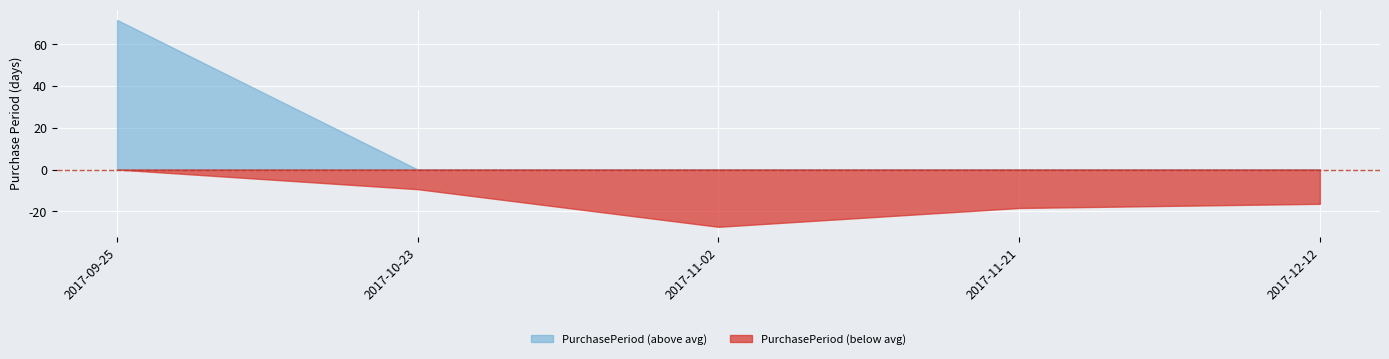

Between 2017-09-25 and 2017-11-21, which series saw the biggest shift?

PurchasePeriod (above avg)